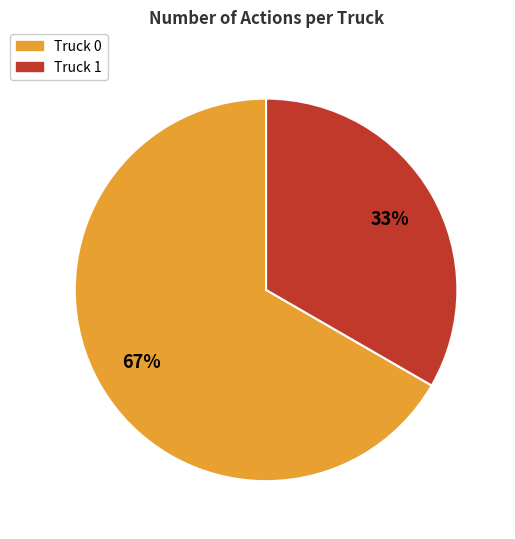

How many slices are in this pie chart?

2